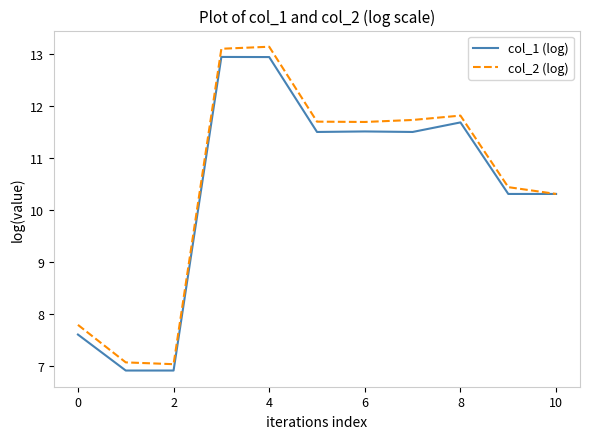

What are all the series names shown in the legend?

col_1 (log), col_2 (log)